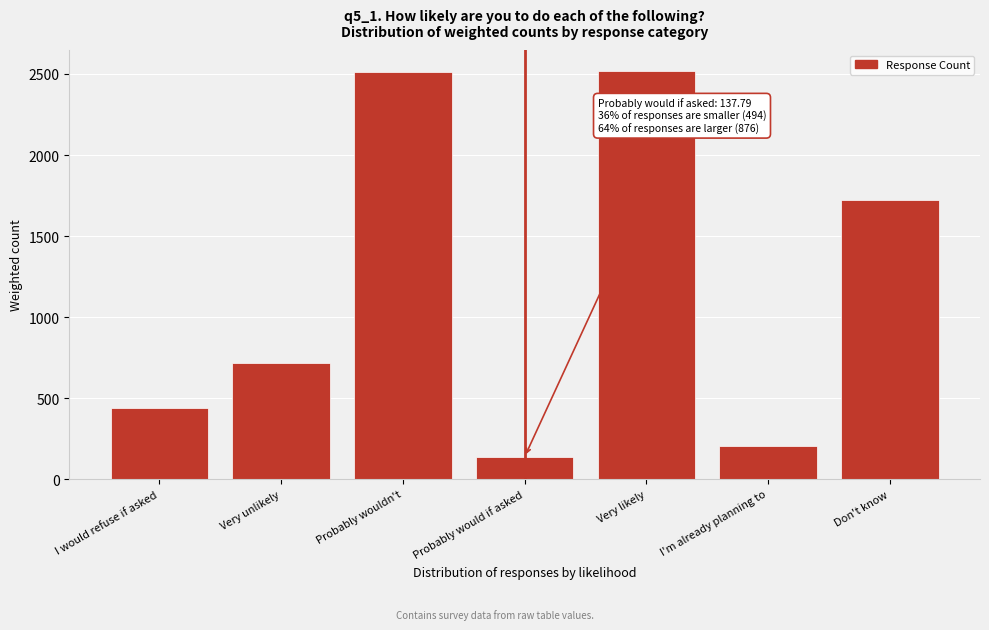

What is the difference between the maximum and minimum values?

2383.5